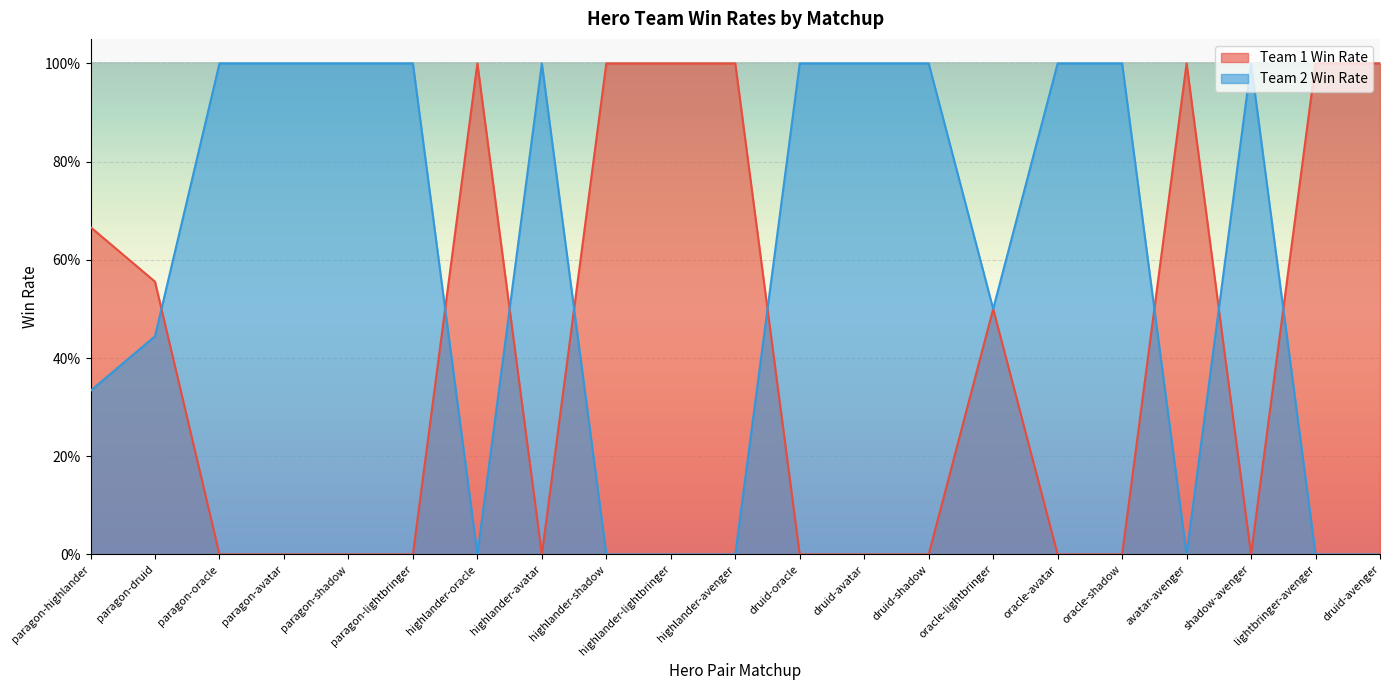

Rank the series by their average value, from highest to lowest.

Team 2 Win Rate, Team 1 Win Rate